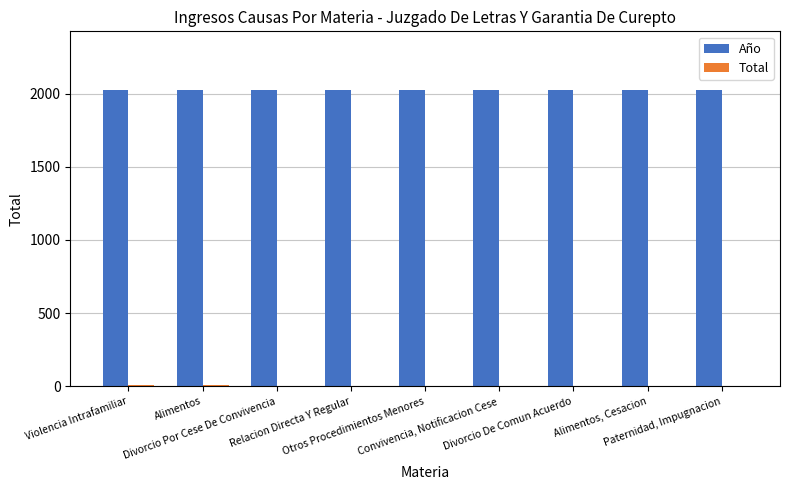

What is the maximum value shown in the chart?

2021